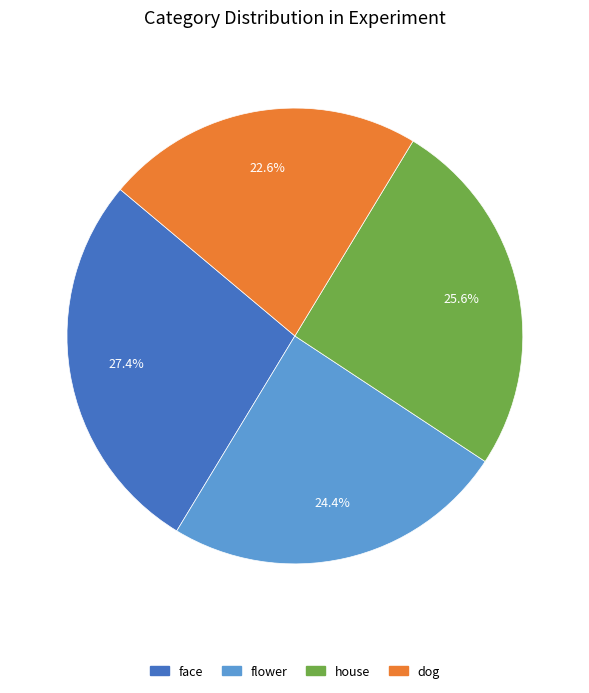

Which slice is the smallest?

dog